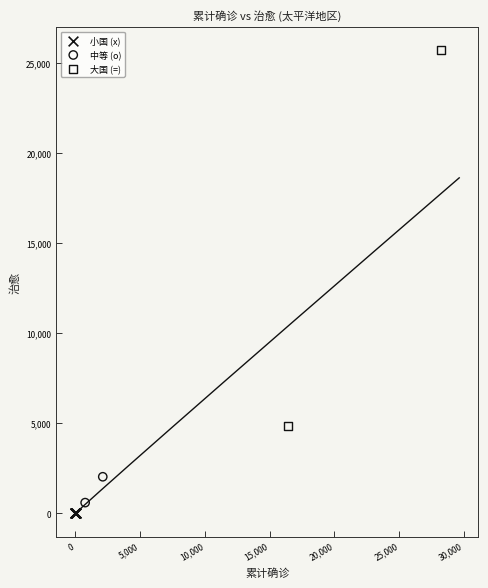

Which series has the widest spread of Y values?

大国 (=)